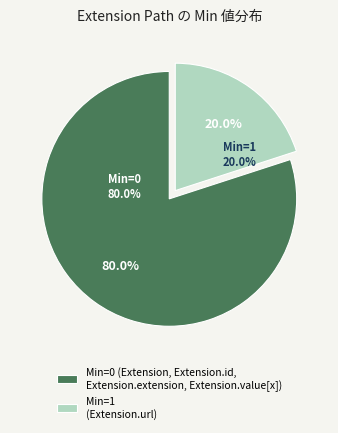

Combined, do Extension.url and Extension account for over 50%?

Yes